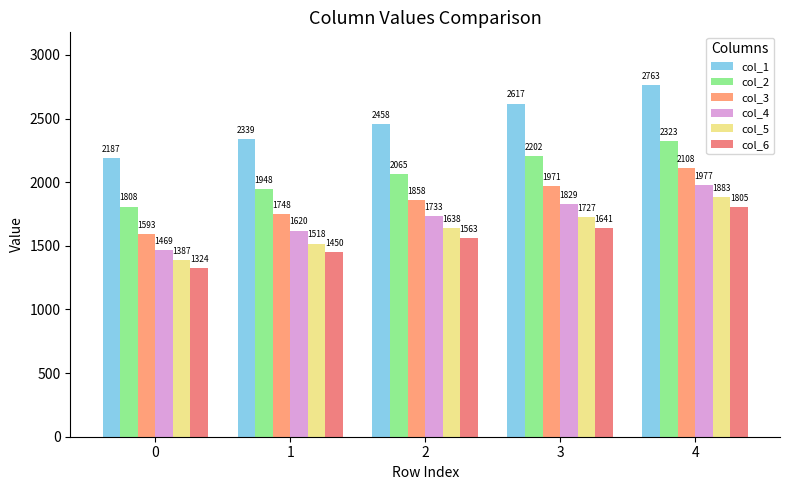

What is the value of the col_3 bar at the 5th from the left?

2108.2